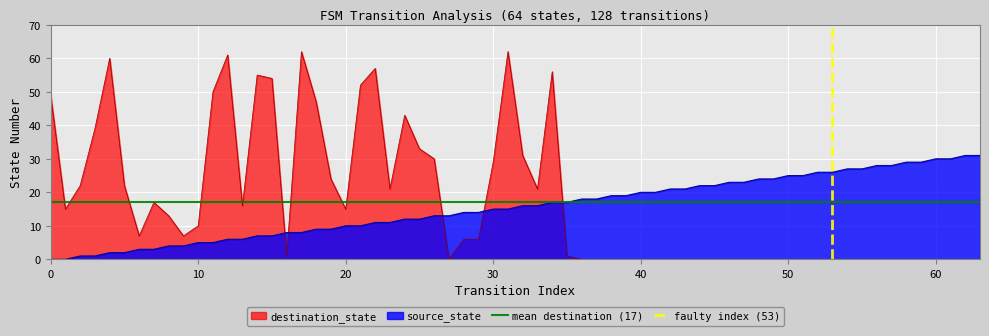

How many intersections are there between destination_state and source_state?

5